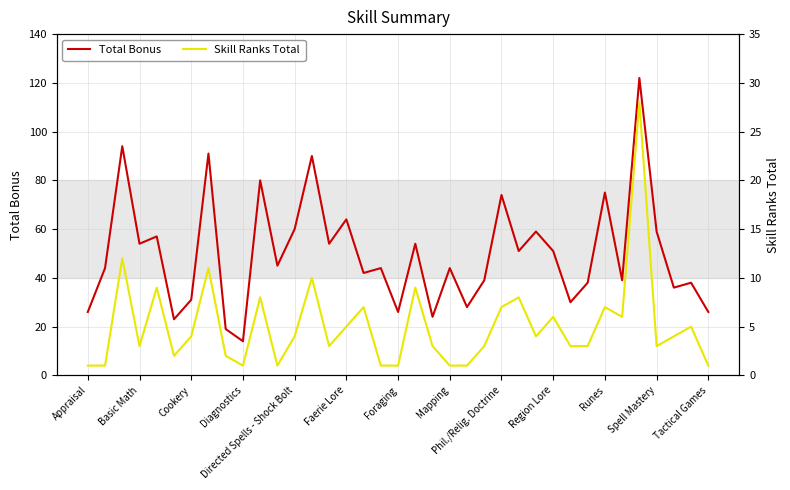

What is the minimum value for Total Bonus?

14